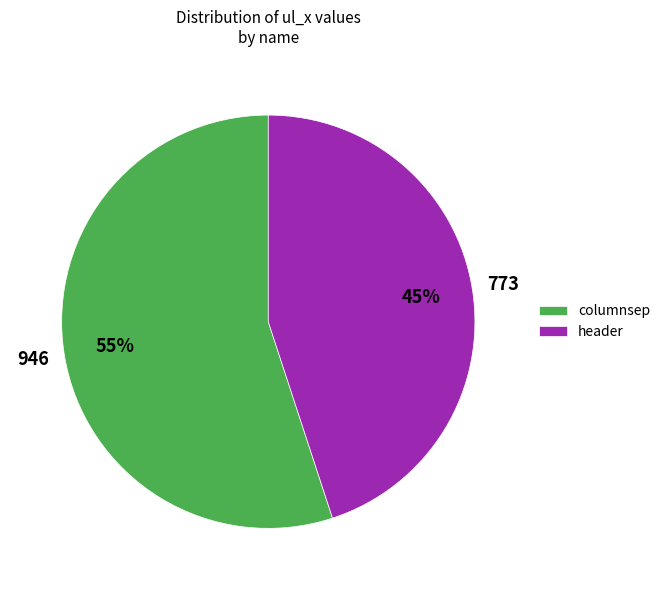

To the nearest percent, what portion does columnsep represent?

55%